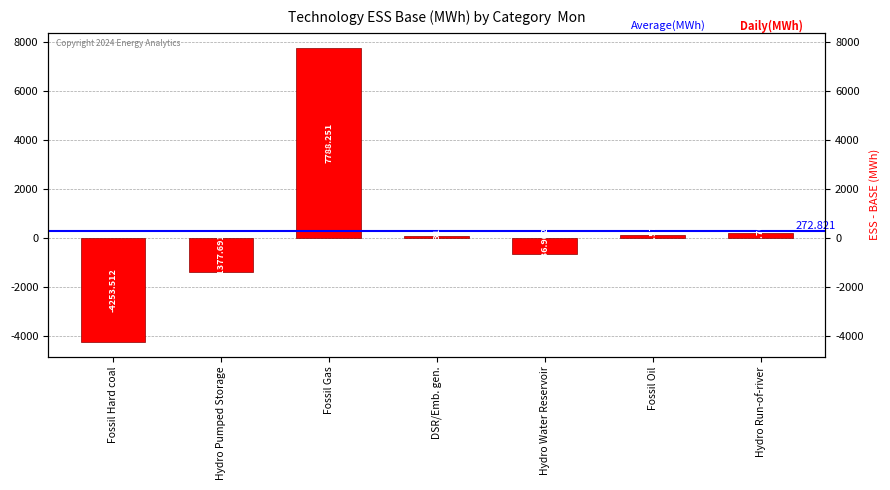

The chart shows a value of 291.4 at Hydro Run-of-river. True or false?

False